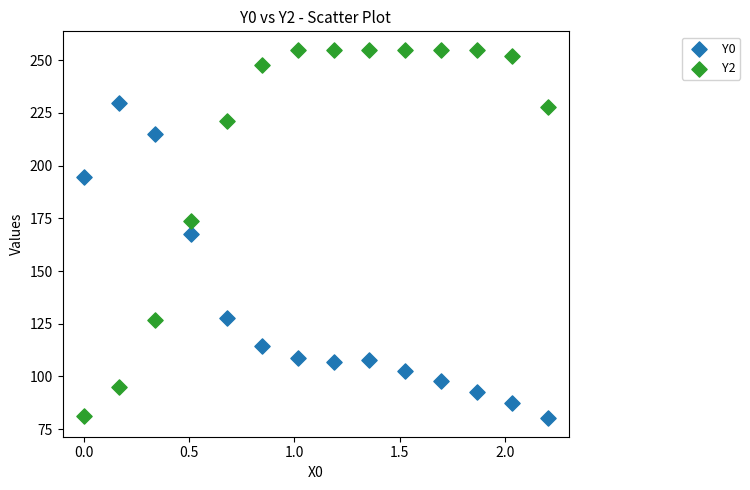

Which series has the largest Y range (max minus min)?

Y2